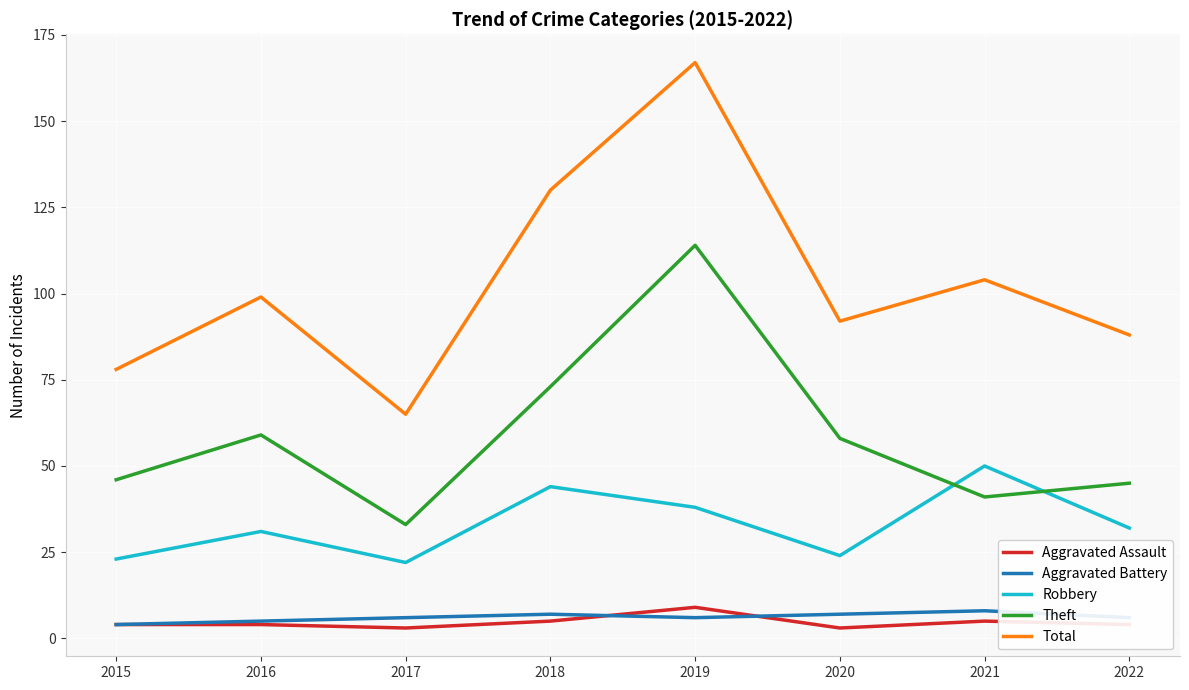

Which series has the largest total across all categories?

Total